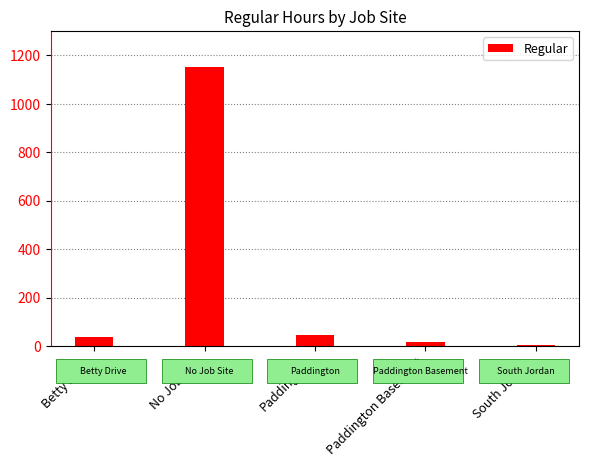

What is the minimum value shown in the chart?

7.2